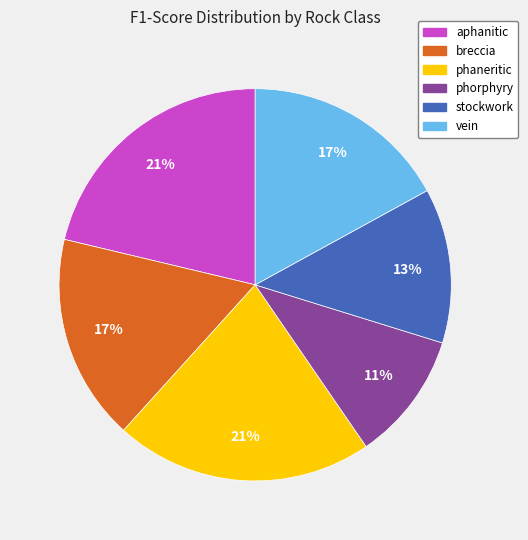

To the nearest percent, what is the combined percentage of breccia and vein?

34%